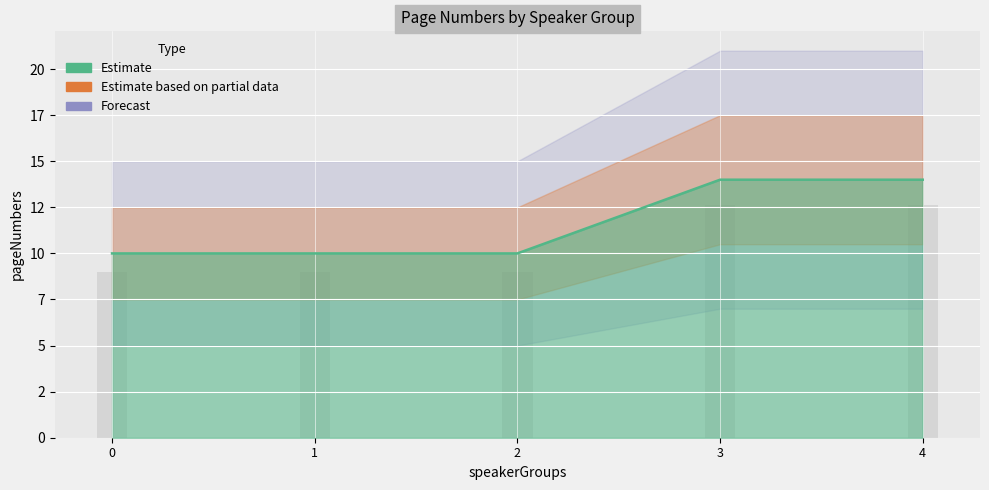

Rank the categories by value from highest to lowest.

3, 4, 0, 1, 2